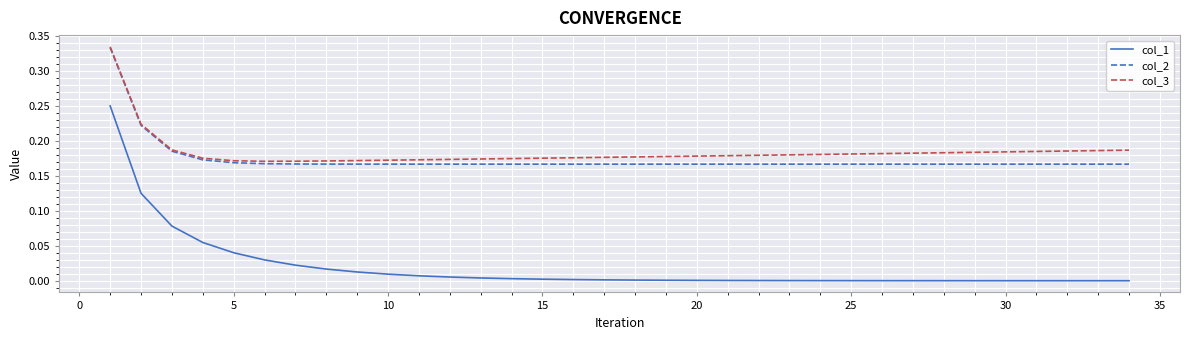

At how many categories does at least one series exceed 0?

34